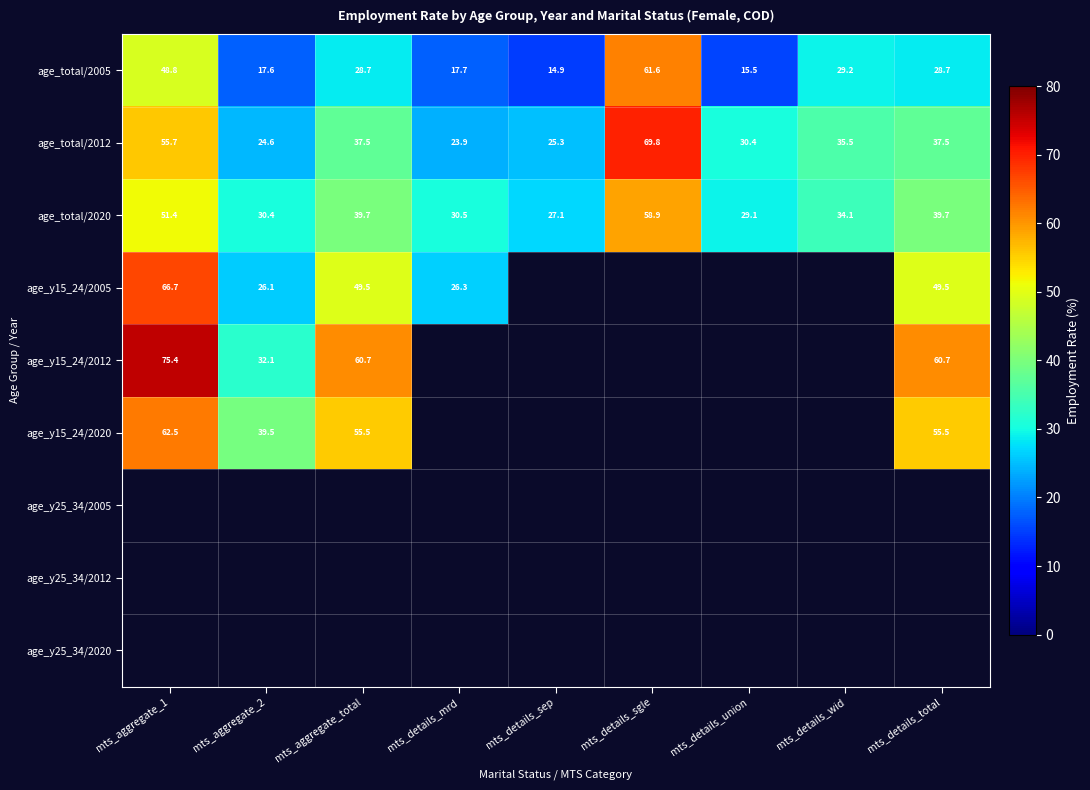

Which category has the highest value in the age_total/2005 series?

mts_details_sgle